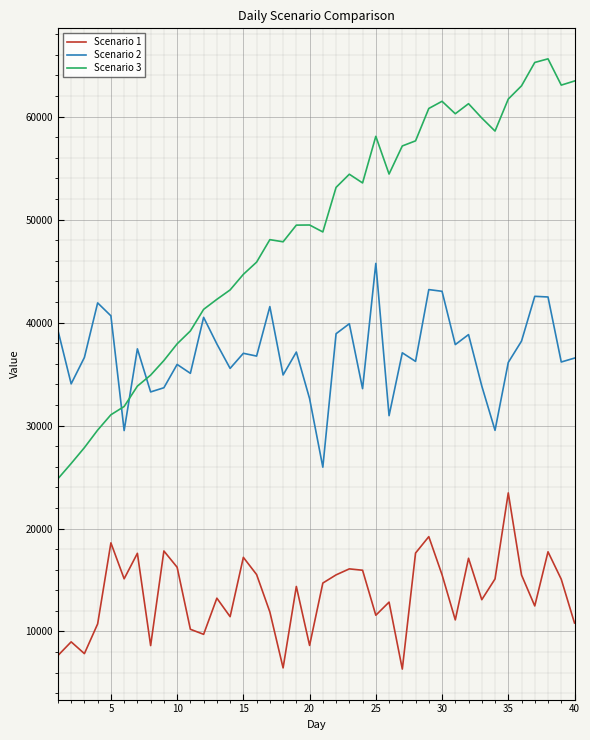

Which series has the largest total across all categories?

Scenario 3